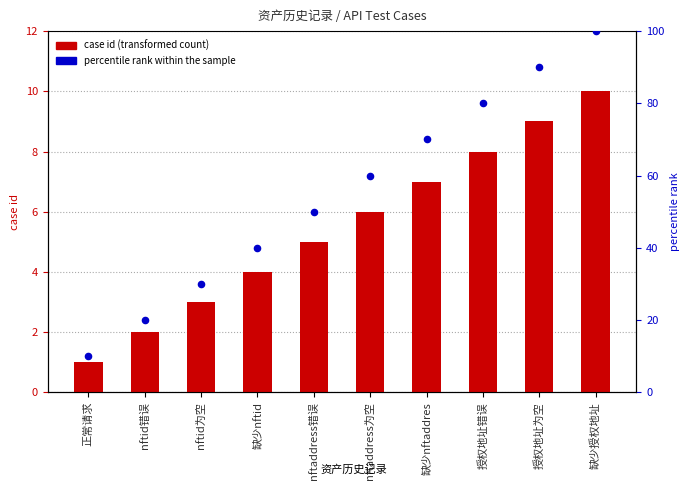

Which series contains the highest Y value?

percentile rank within the sample